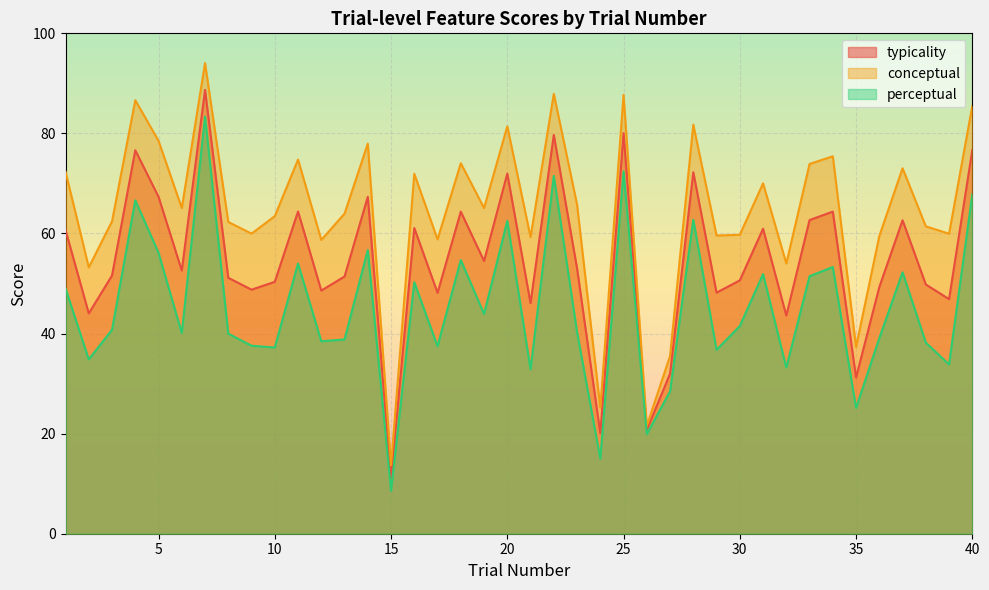

What is the difference between the second highest and minimum values in the conceptual series?

74.2